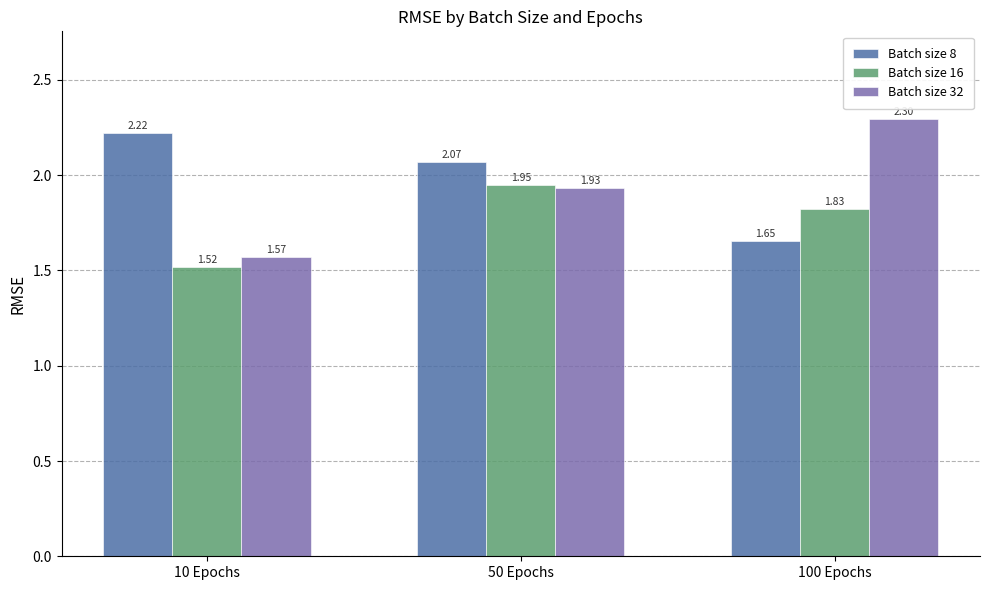

What is the sum of all Batch size 16 values?

5.3